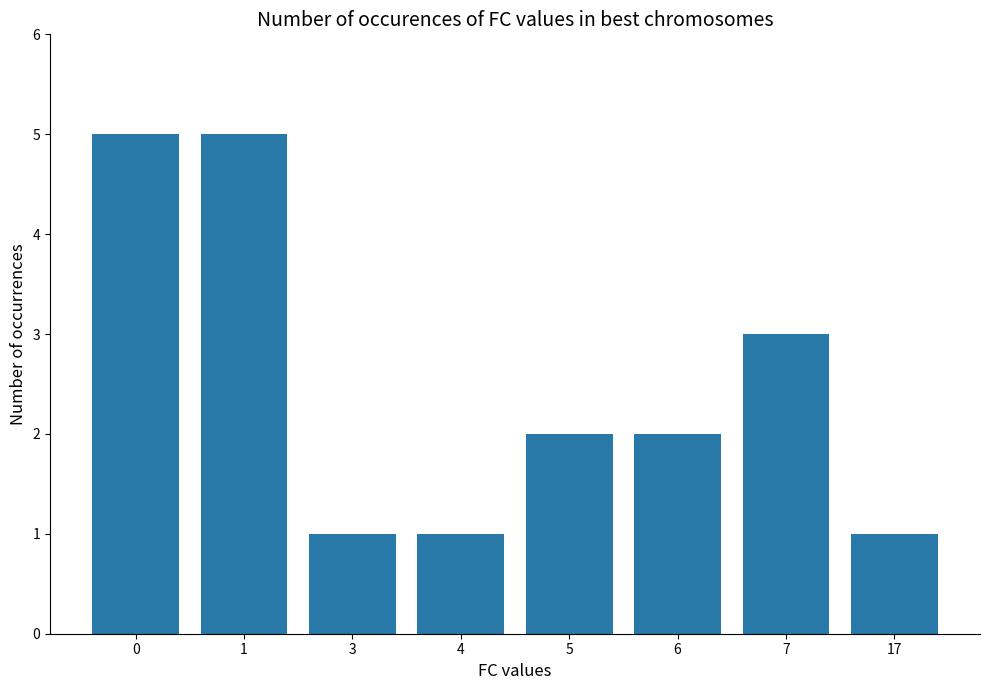

What is the value of the 3rd bar from the left?

1